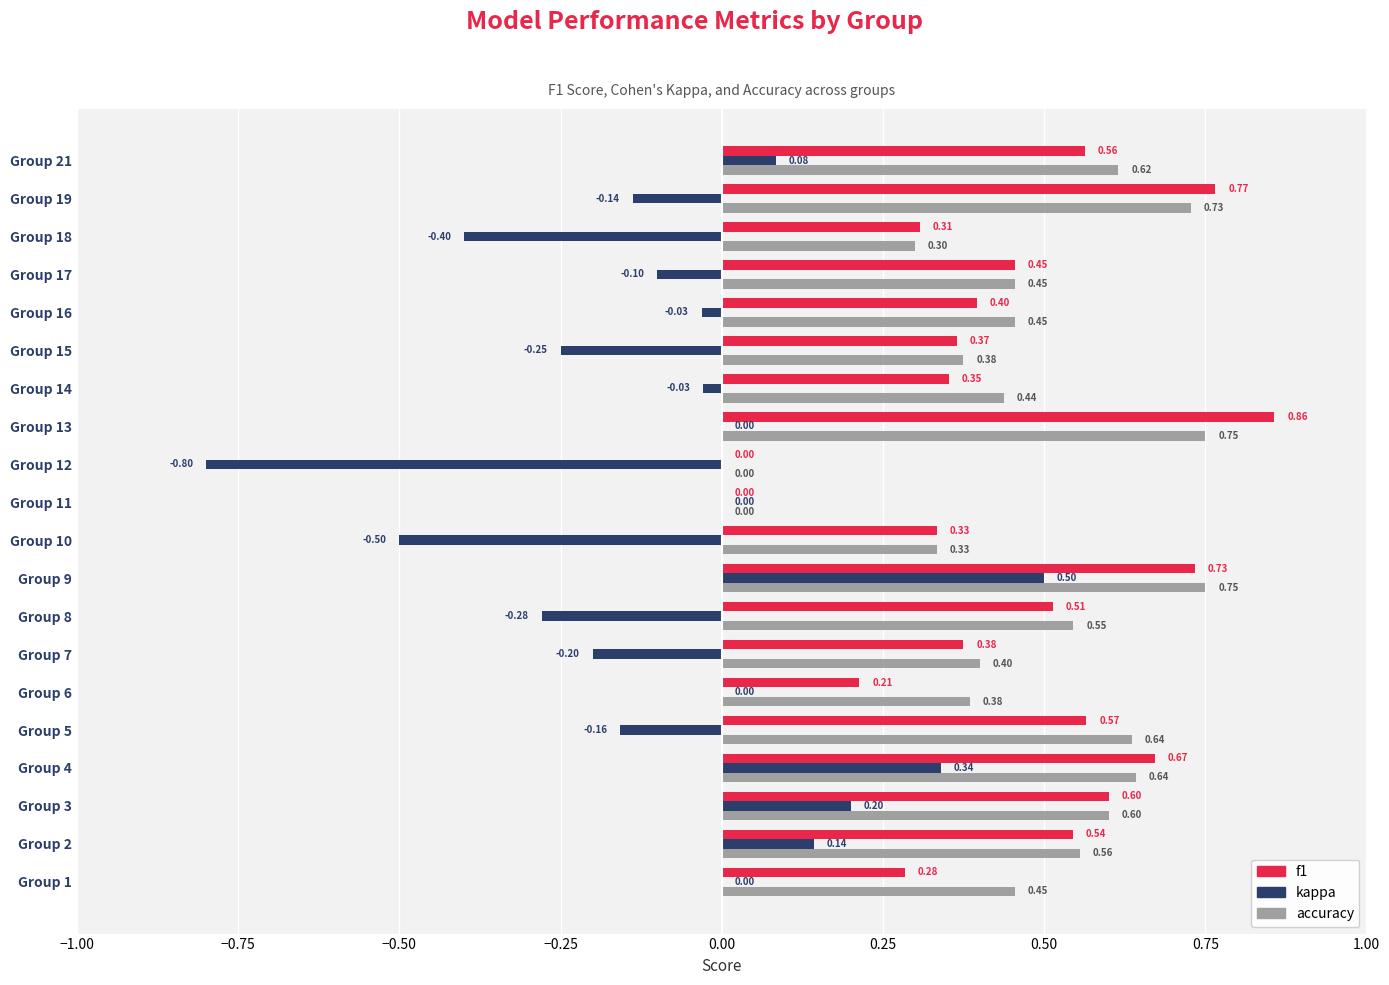

What is the sum of the f1 values at Group 4 and Group 9?

1.4